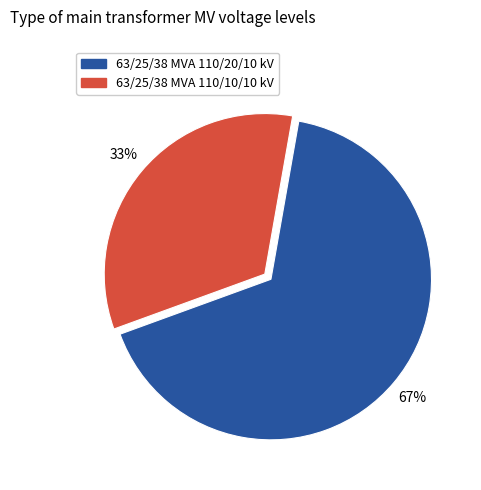

Is there any slice that represents more than half of the pie?

Yes